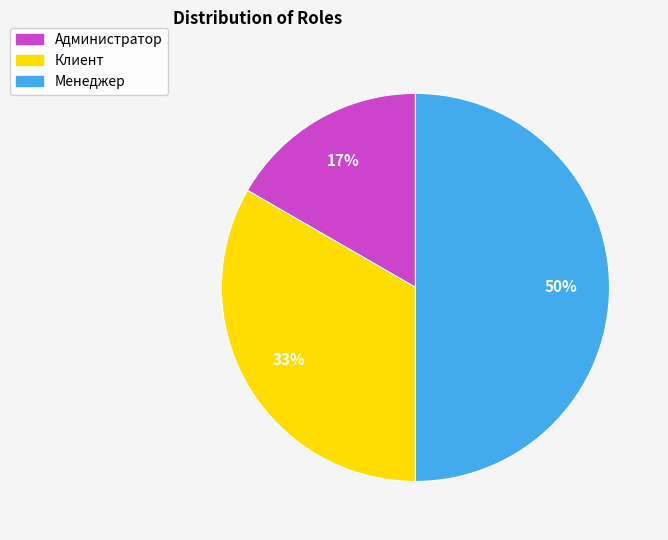

To the nearest percent, what portion does Клиент represent?

33%